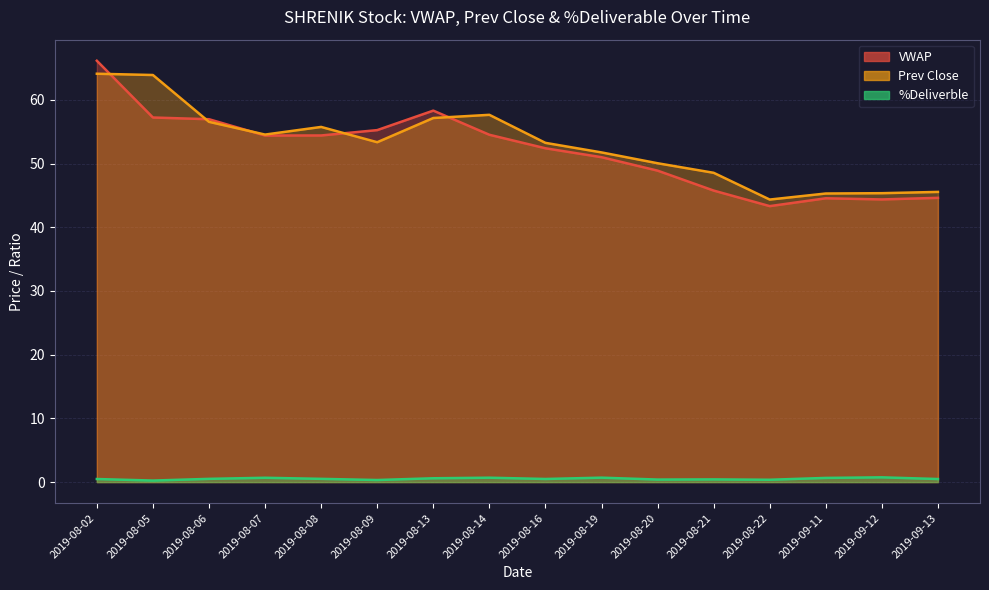

How many data points does each series have?

16